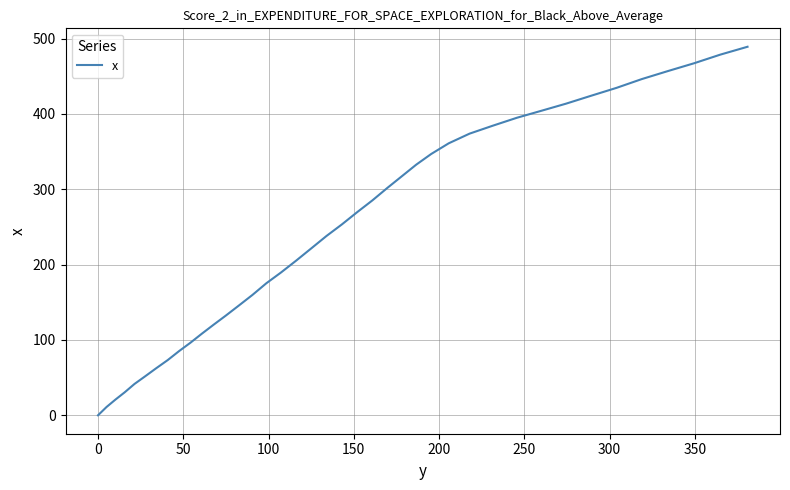

What is the maximum value shown in the chart?

489.1